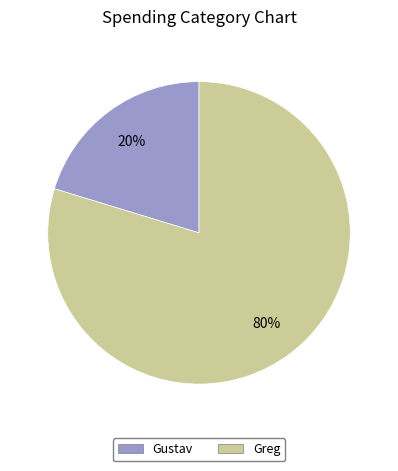

Which category has the biggest portion of the pie?

Greg